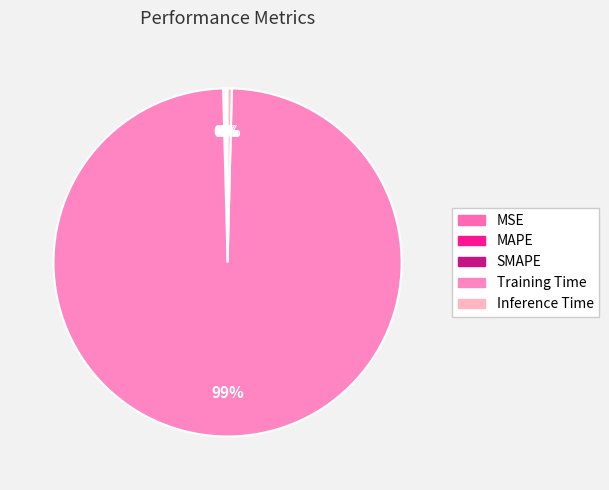

Is it true that Inference Time is 0% of the pie?

True